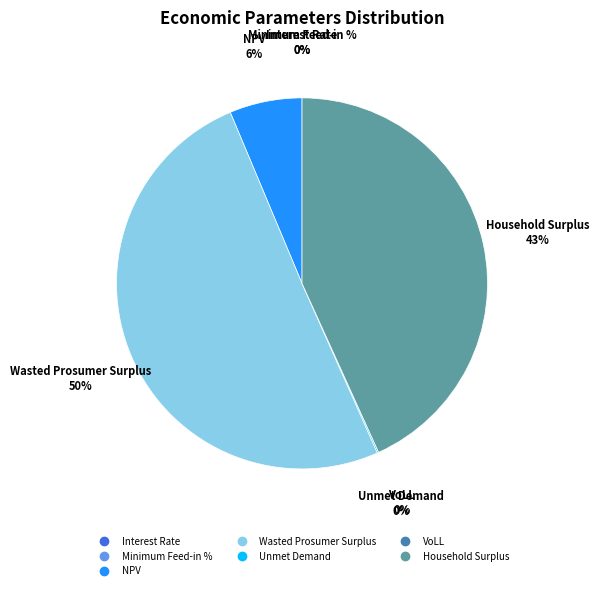

To the nearest percent, what is the average slice percentage?

14%